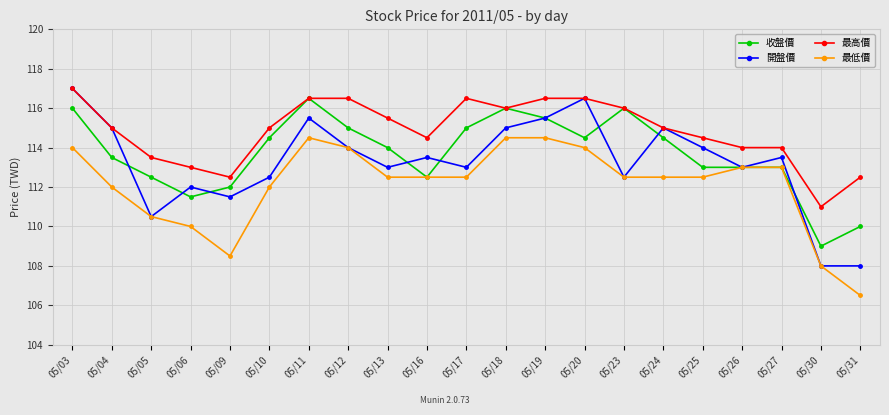

Rank the series by their average value, from highest to lowest.

最高價, 收盤價, 開盤價, 最低價